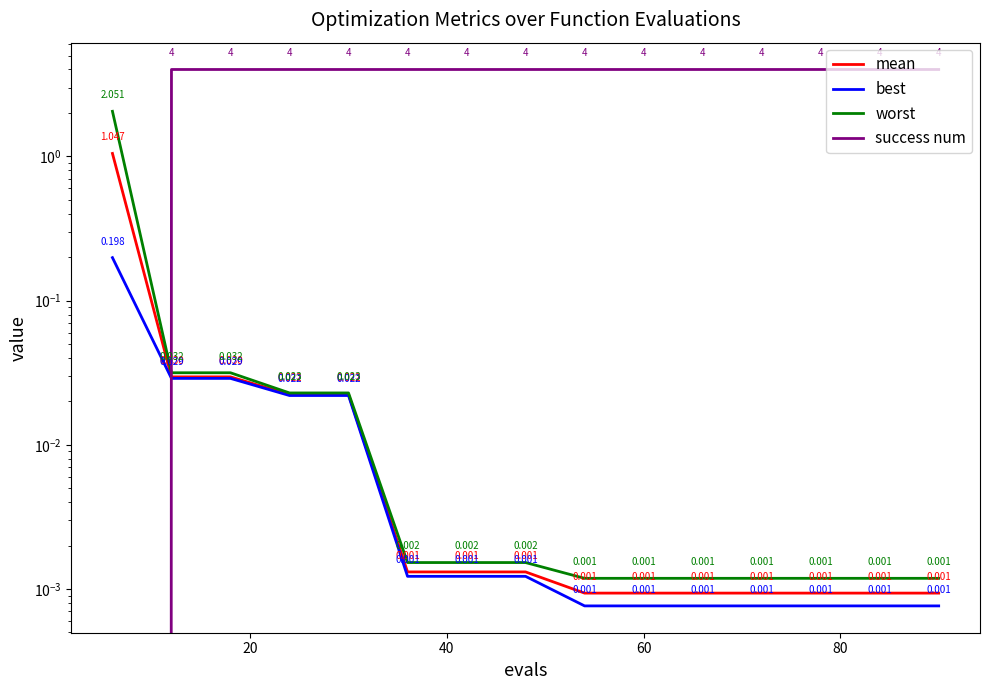

Is the value of worst at 20 greater than the value of success num at 20?

No